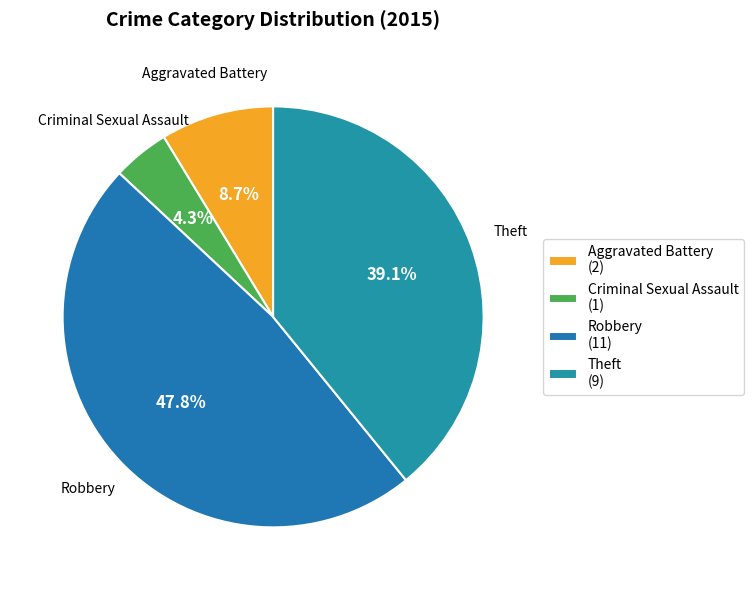

Which slice is the smallest?

Criminal Sexual Assault